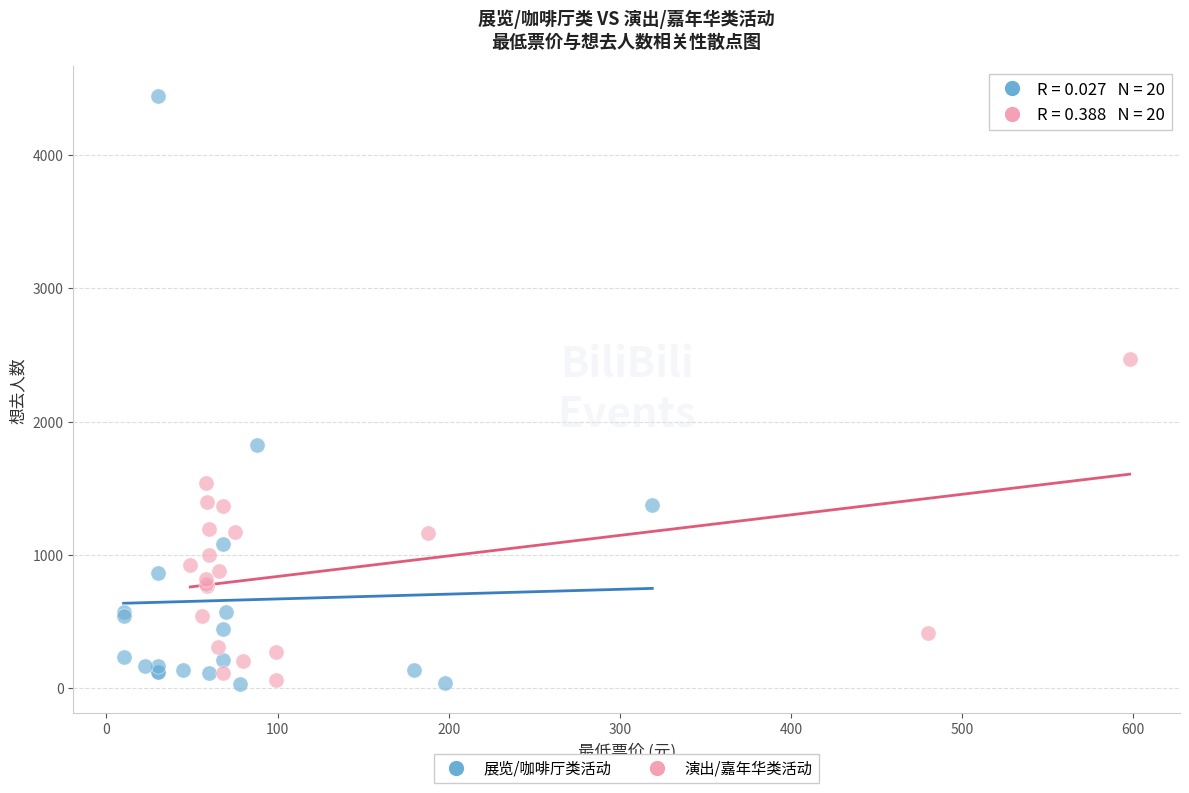

Which series has the largest Y range (max minus min)?

展览/咖啡厅类活动